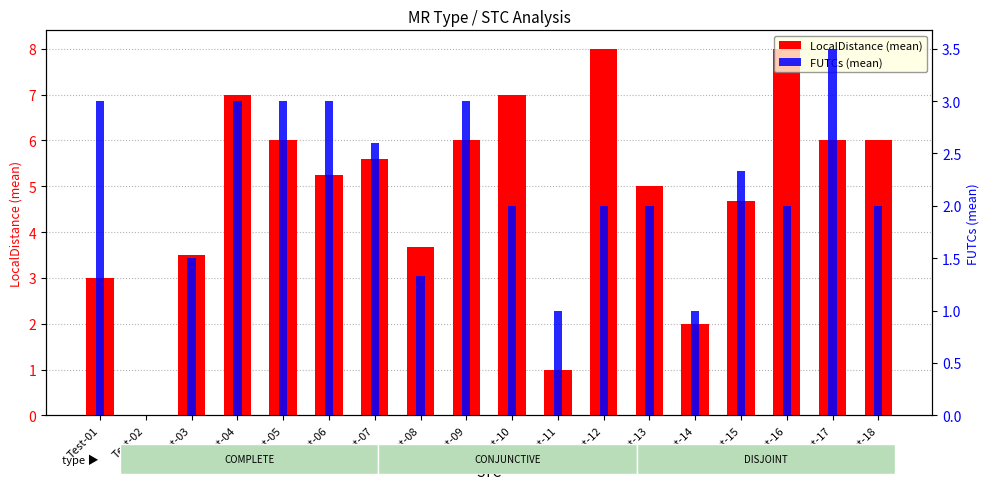

What is the sum of all FUTCs (mean) values?

38.3